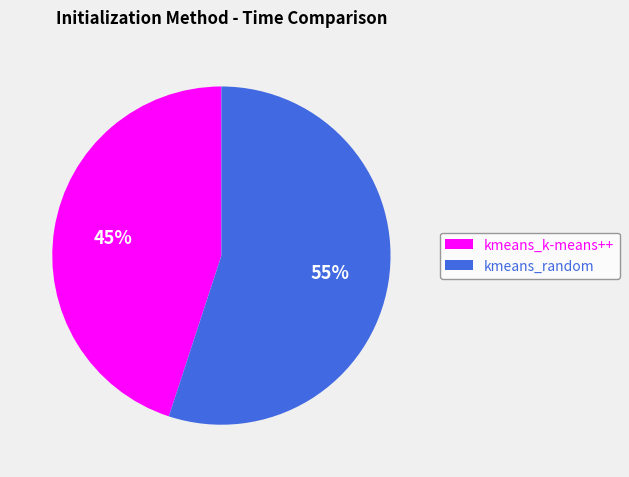

Count the number of slices in the pie.

2